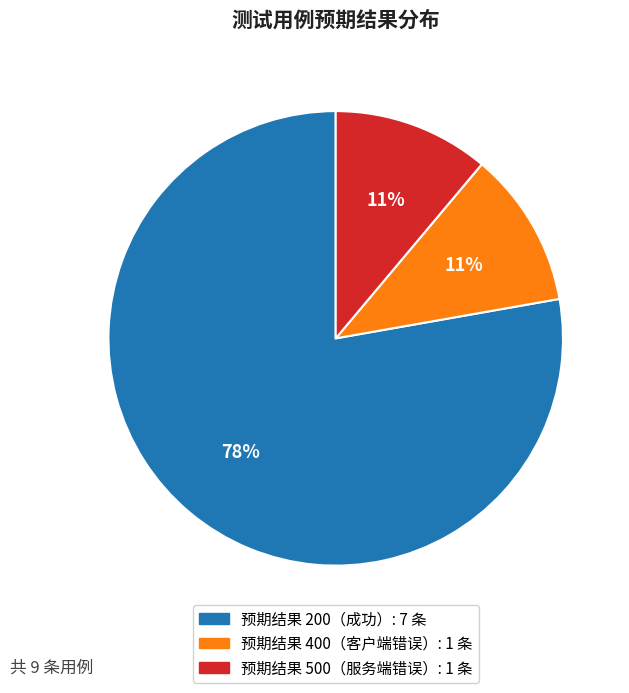

How many slices are in this pie chart?

3